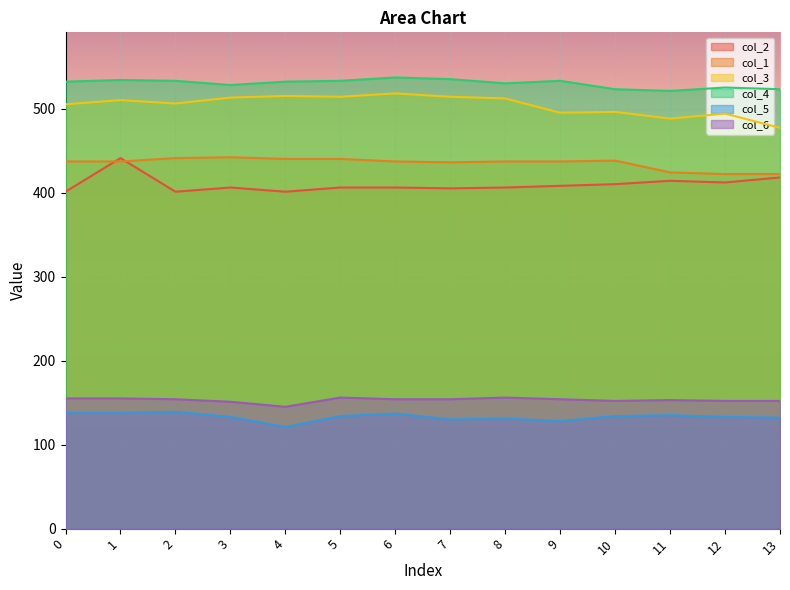

What is the sum of the col_2 values at 4 and 8?

807